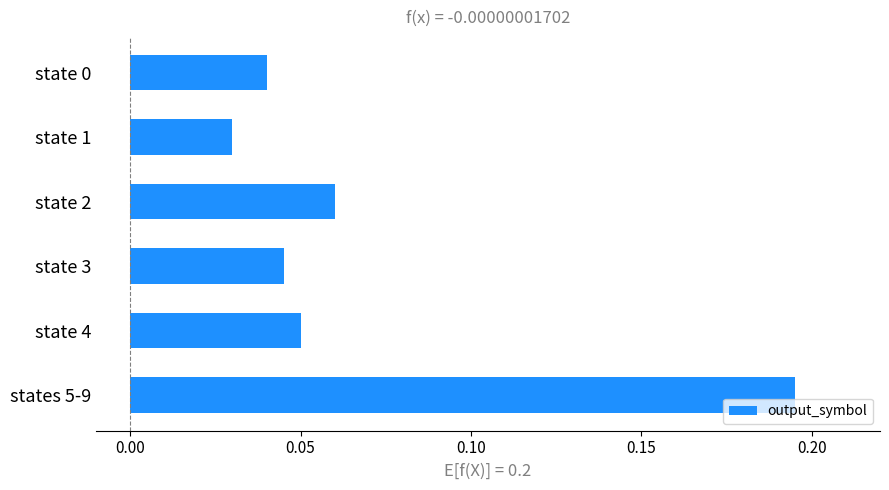

Which label corresponds to the smallest value in the chart?

state 1